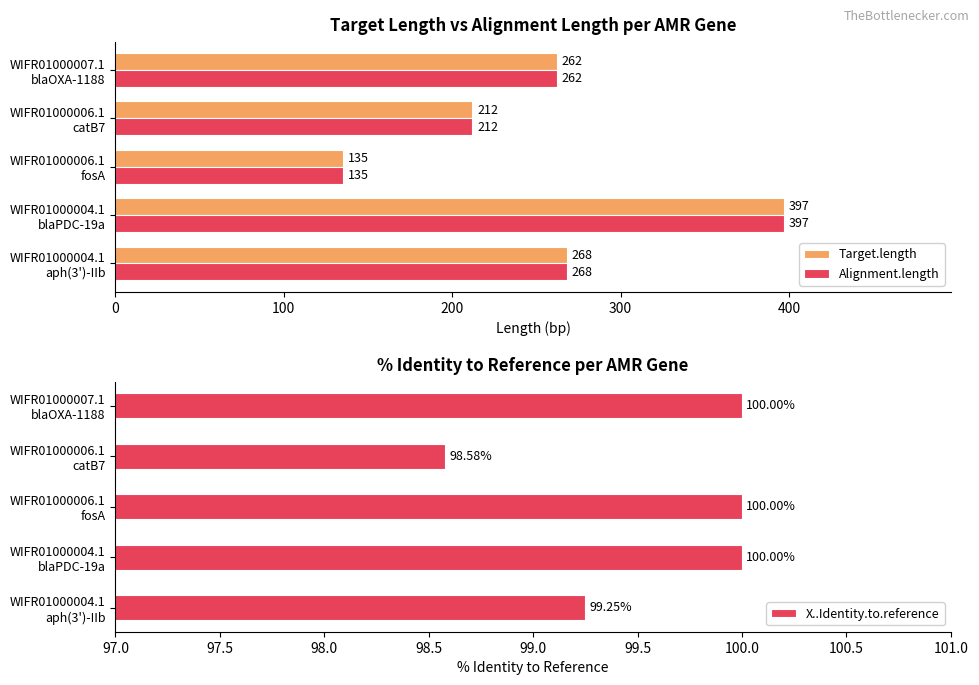

What is the average value of the Target.length series?

255